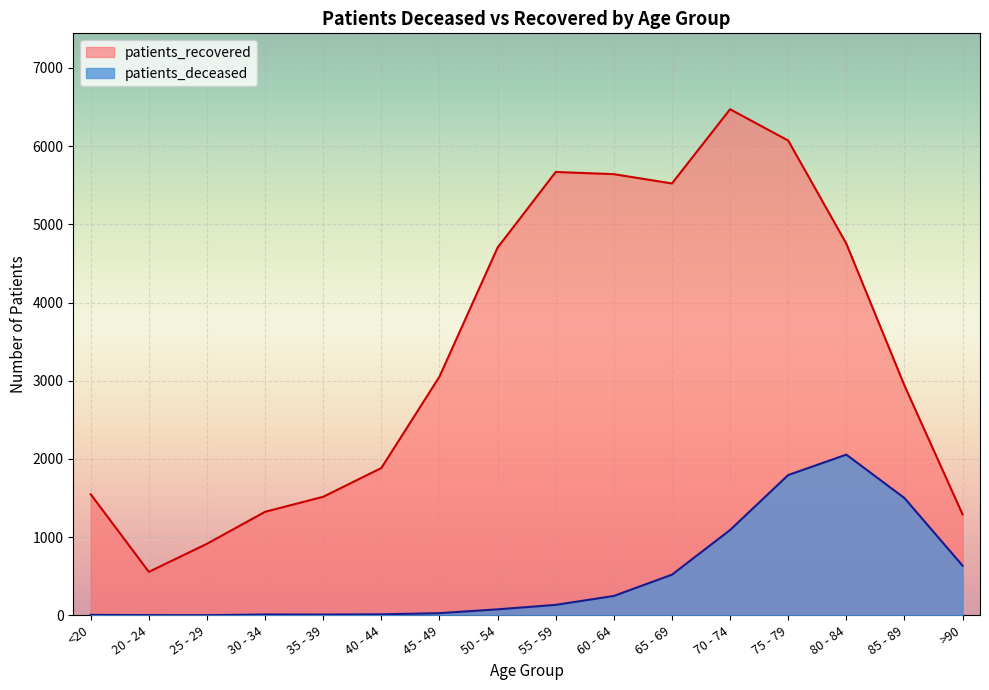

Reading left to right, extract all data points from this chart.

patients_deceased: 6	3	2	11	10	13	28	77	134	248	520	1091	1794	2055	1500	635
patients_recovered: 1548	556	915	1324	1516	1884	3052	4702	5669	5641	5522	6471	6071	4753	2939	1291